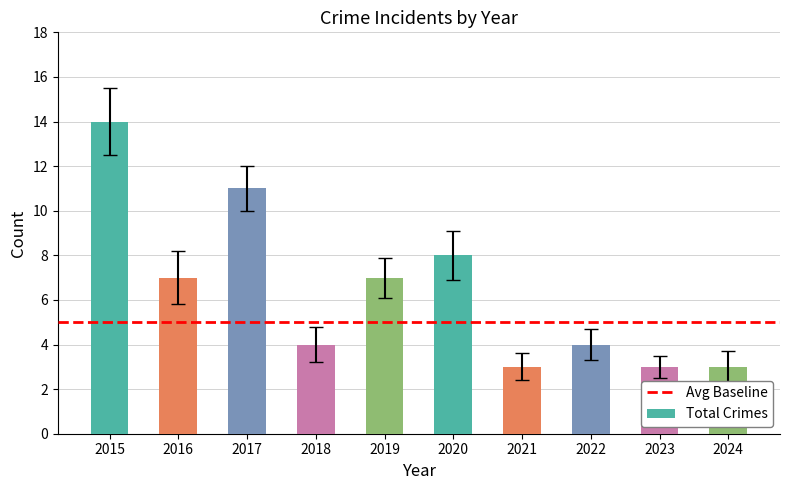

The chart shows a value of 2 at 2024. True or false?

False